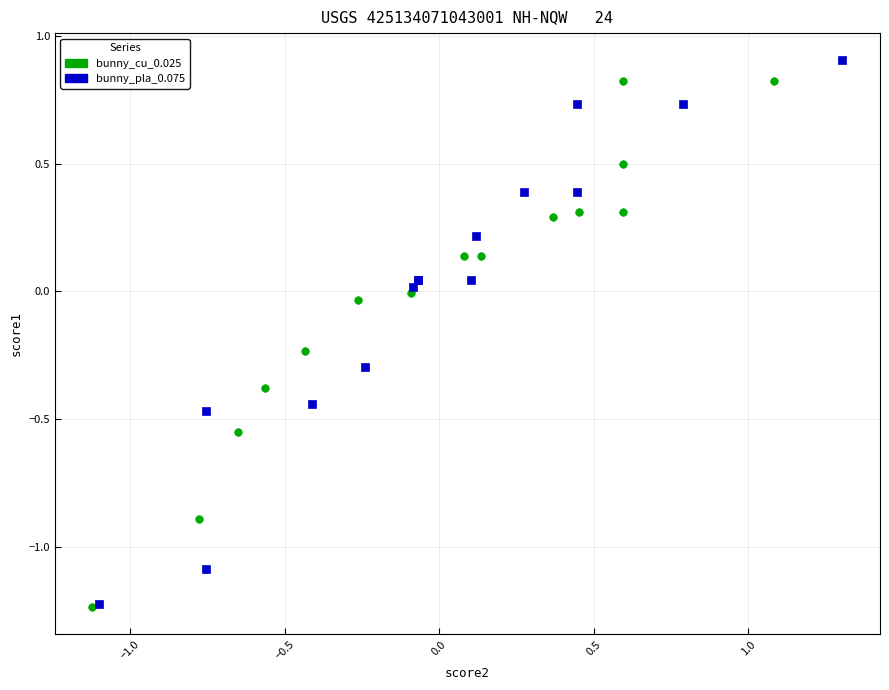

What are all the series names shown in the legend?

bunny_cu_0.025, bunny_pla_0.075